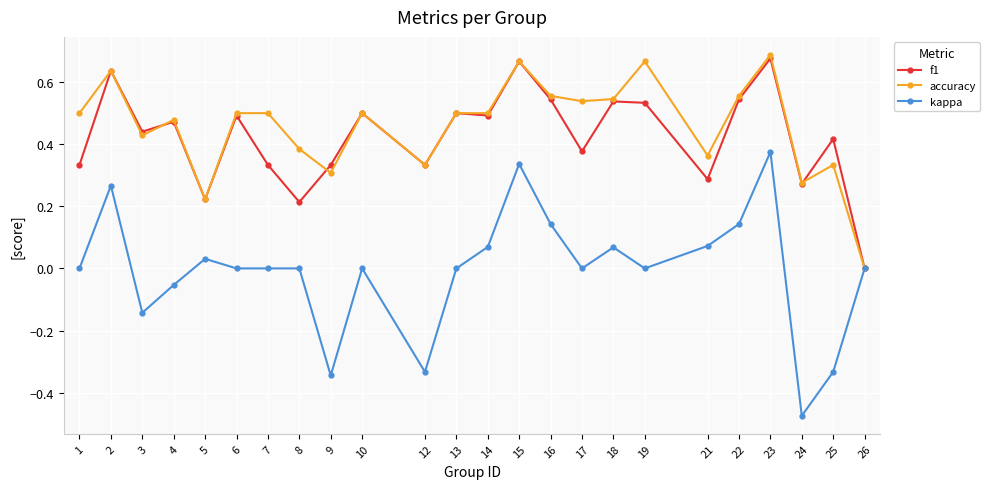

Is it true that kappa equals -0.4 at 6?

False